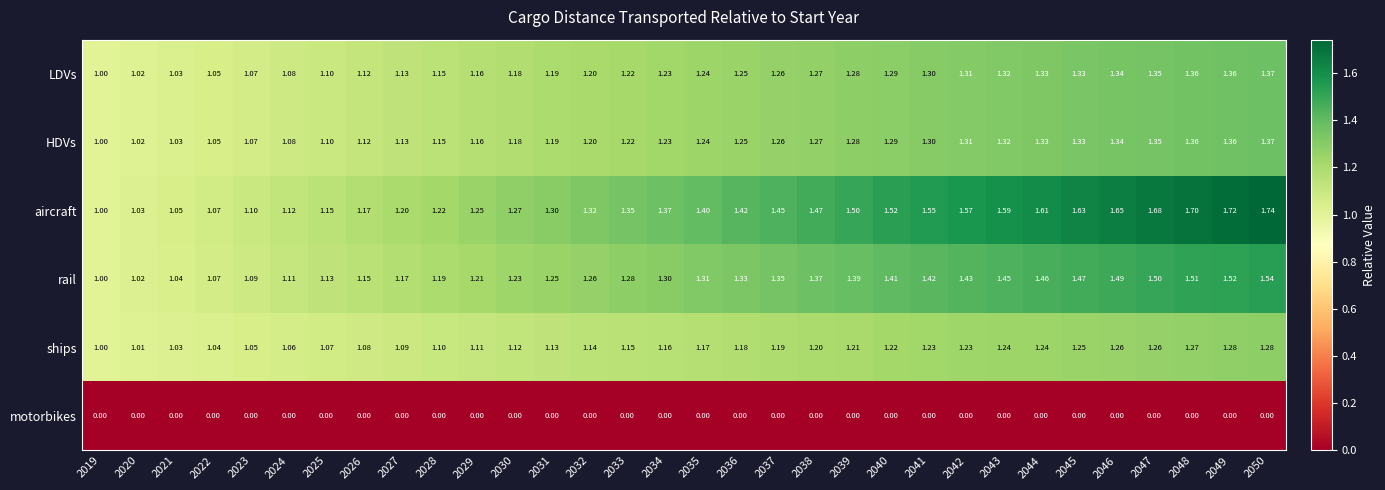

Which series has the largest total across all categories?

aircraft